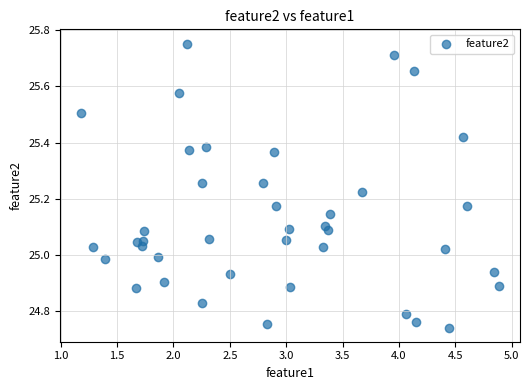

What is the range of Y values (max minus min)?

1.0